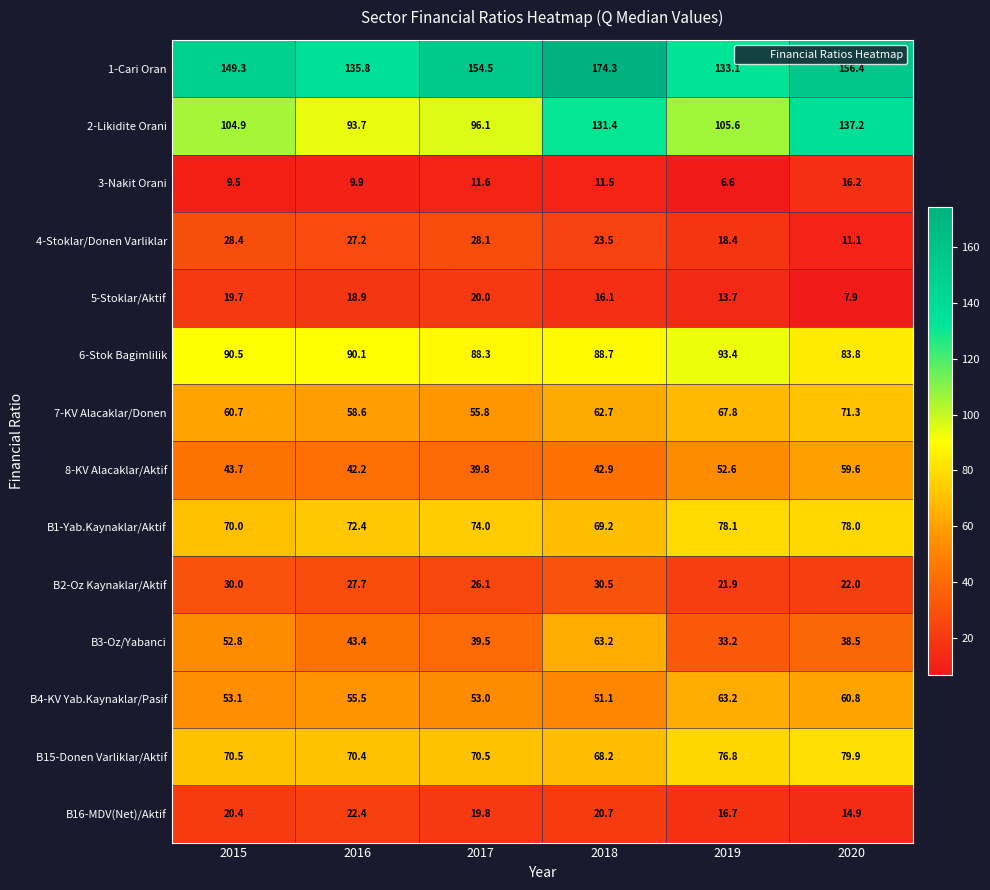

Which category has the highest value in the 3-Nakit Orani series?

2020